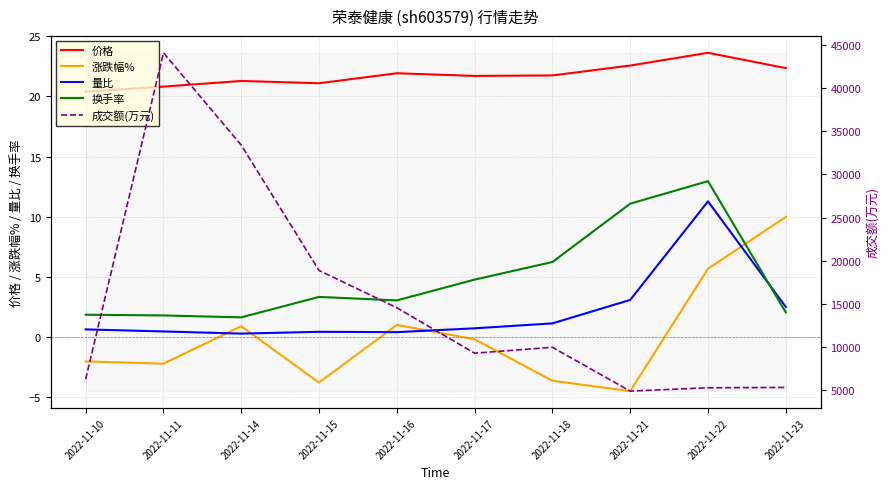

At which label is 量比 closest to 5?

2022-11-21